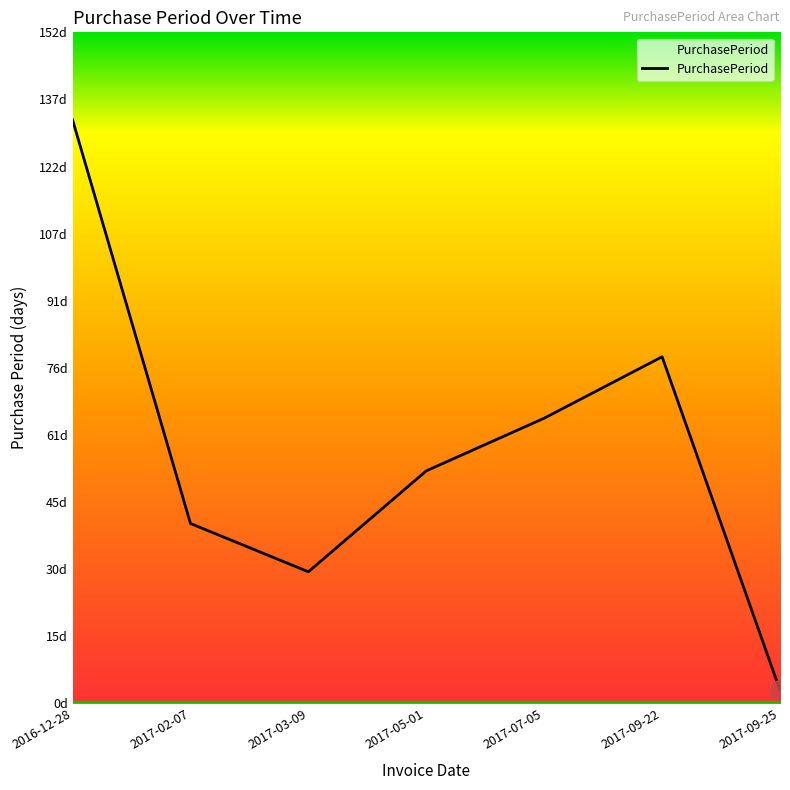

Reading right to left, list all the values displayed in this chart.

2017-09-25=3	2017-09-22=79	2017-07-05=65	2017-05-01=53	2017-03-09=30	2017-02-07=41	2016-12-28=133